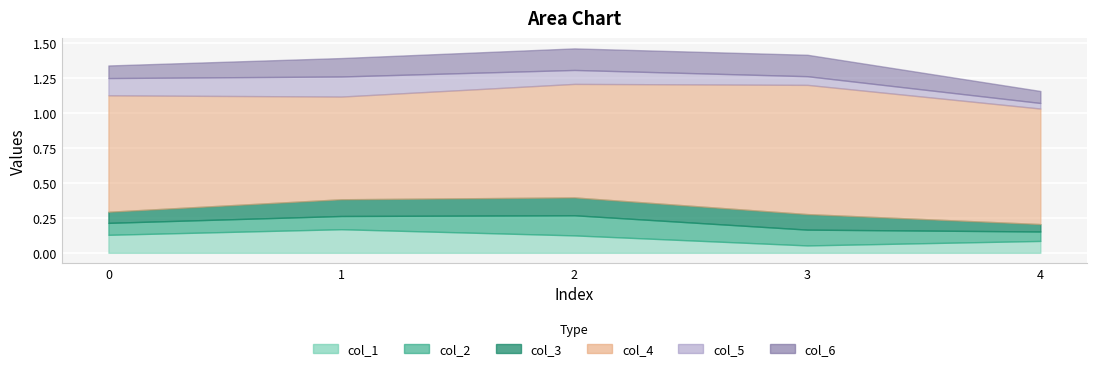

What is the value of the col_2 point at the 2nd from the left?

0.1